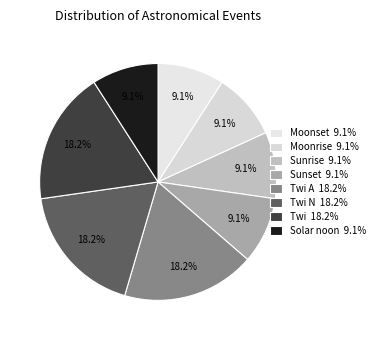

How many segments does this pie chart have?

8